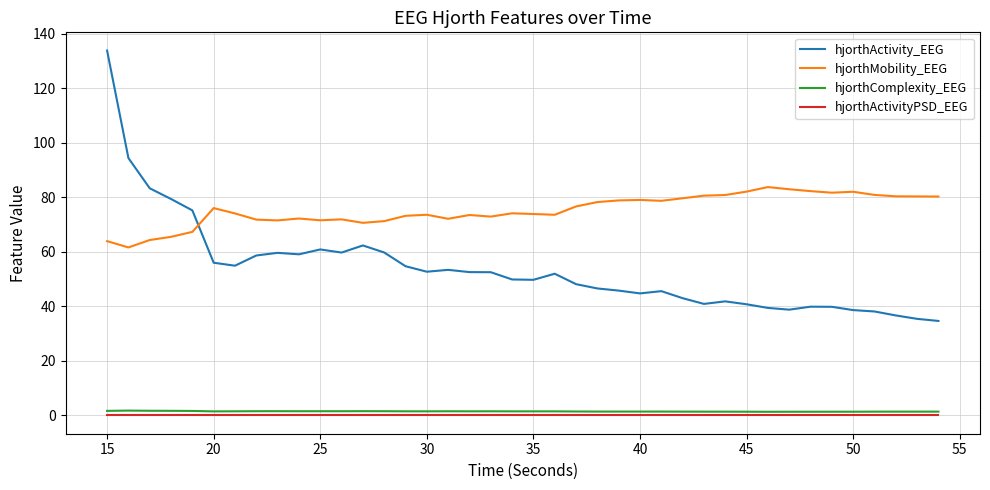

True or false: hjorthActivity_EEG and hjorthActivityPSD_EEG intersect in this chart.

False